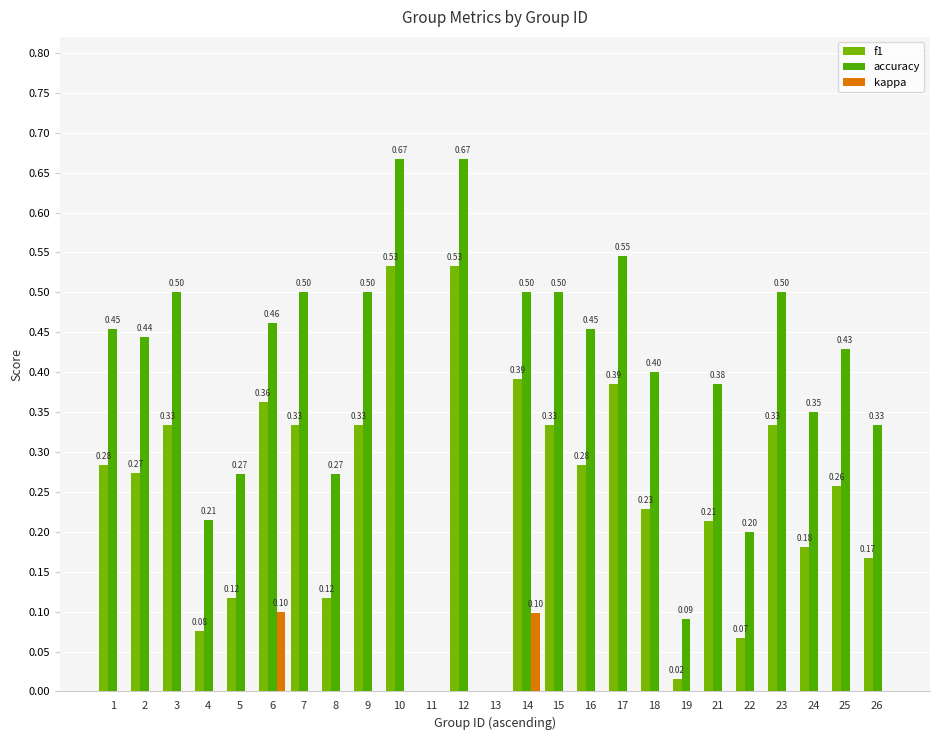

Is the value of accuracy at 4 greater than the value of f1 at 12?

No